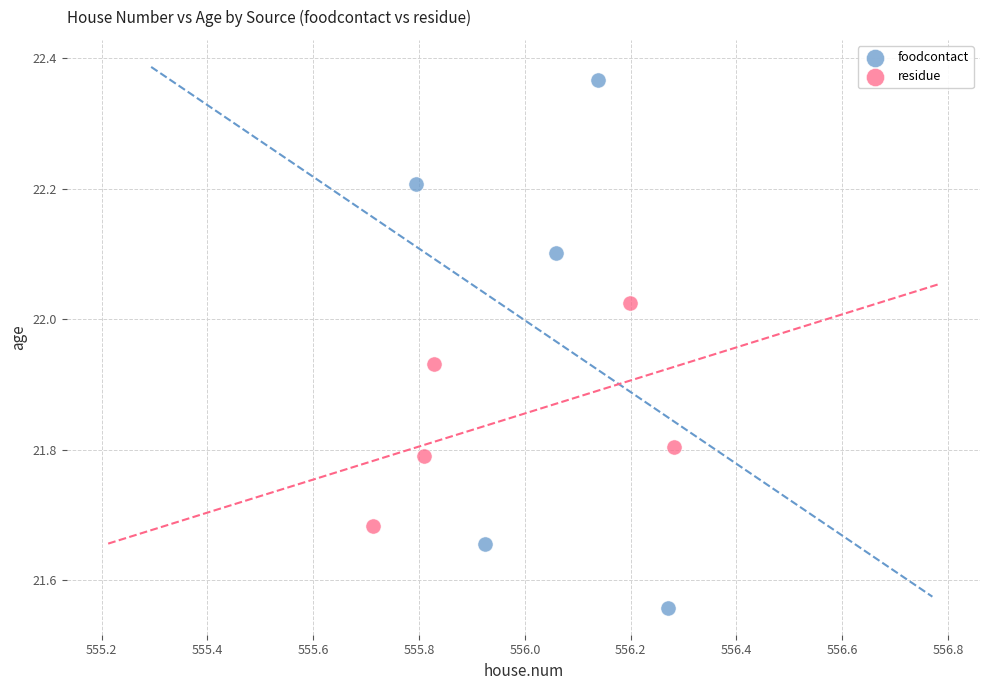

Which series reaches the minimum Y coordinate?

foodcontact